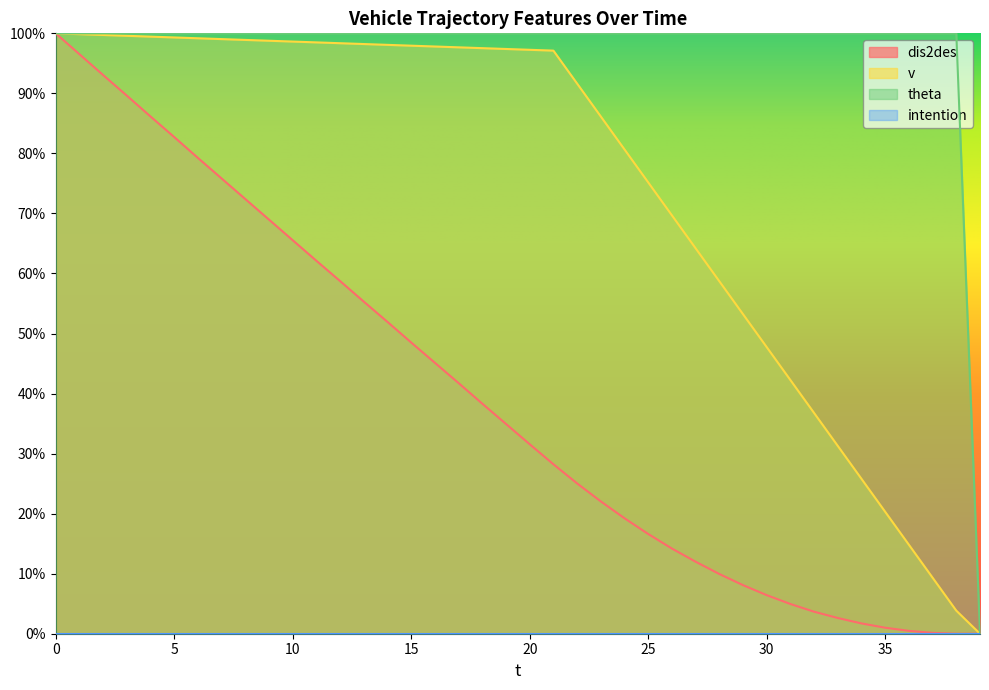

What value does the dis2des series have at 7?

0.8